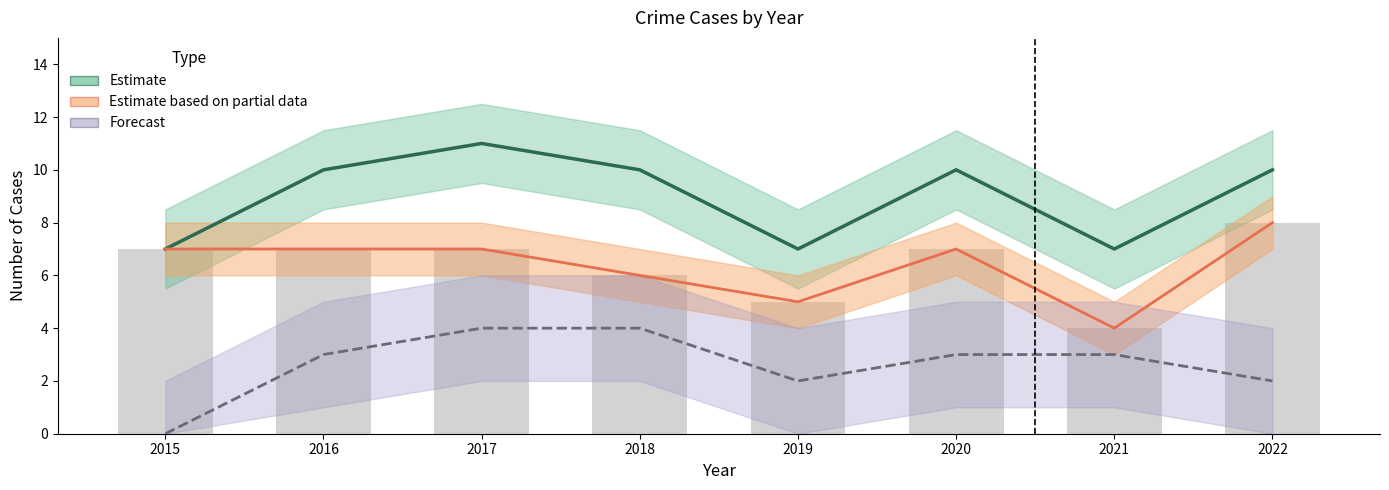

True or false: Estimate has a value of 18 at 2020.

False